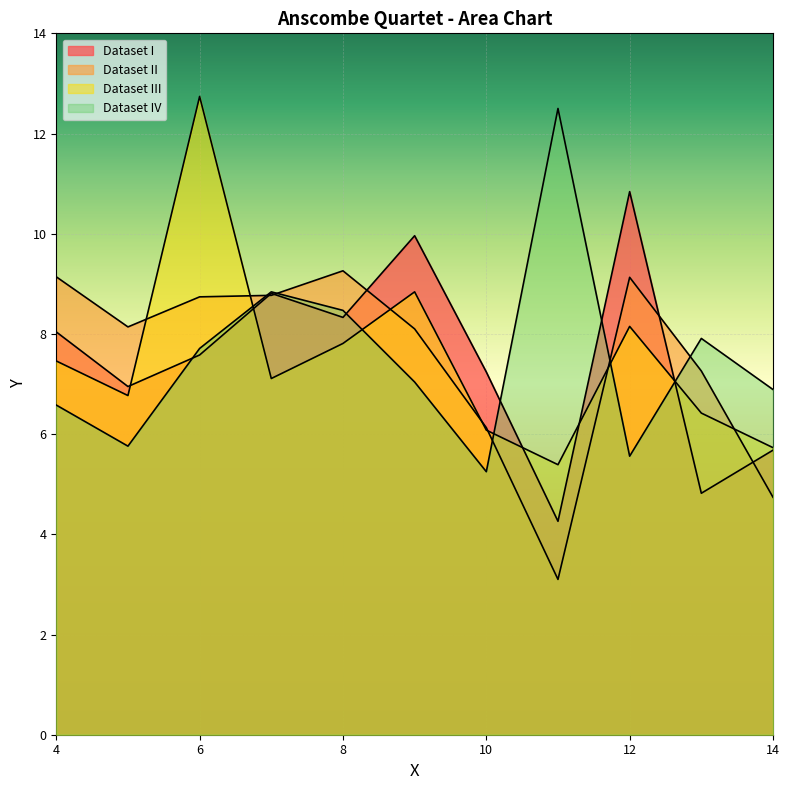

Reading left to right, extract all data points from this chart.

Dataset I: 4=8.0	5=7.0	6=7.6	7=8.8	8=8.3	9=10.0	10=7.2	11=4.3	12=10.8	13=4.8	14=5.7
Dataset II: 4=9.1	5=8.1	6=8.7	7=8.8	8=9.3	9=8.1	10=6.1	11=3.1	12=9.1	13=7.3	14=4.7
Dataset III: 4=7.5	5=6.8	6=12.7	7=7.1	8=7.8	9=8.8	10=6.1	11=5.4	12=8.2	13=6.4	14=5.7
Dataset IV: 4=6.6	5=5.8	6=7.7	7=8.8	8=8.5	9=7.0	10=5.2	11=12.5	12=5.6	13=7.9	14=6.9